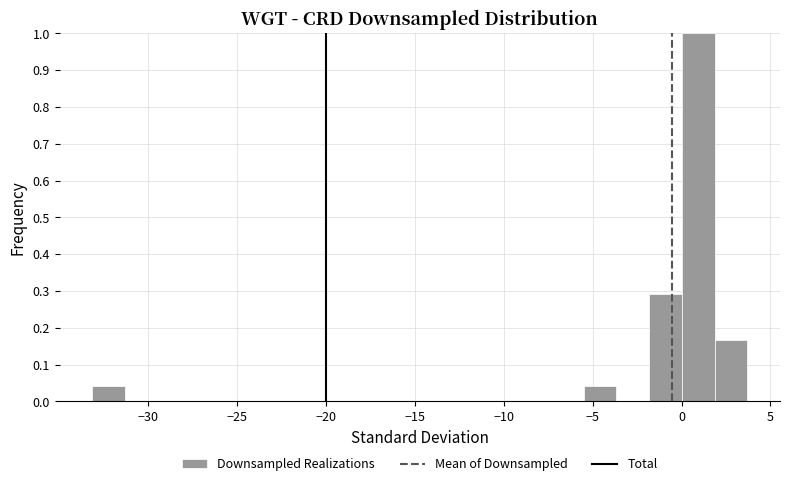

Around what value on the x-axis is the tallest bar? Give the approximate position of its centre, as read against the axis.

1.0